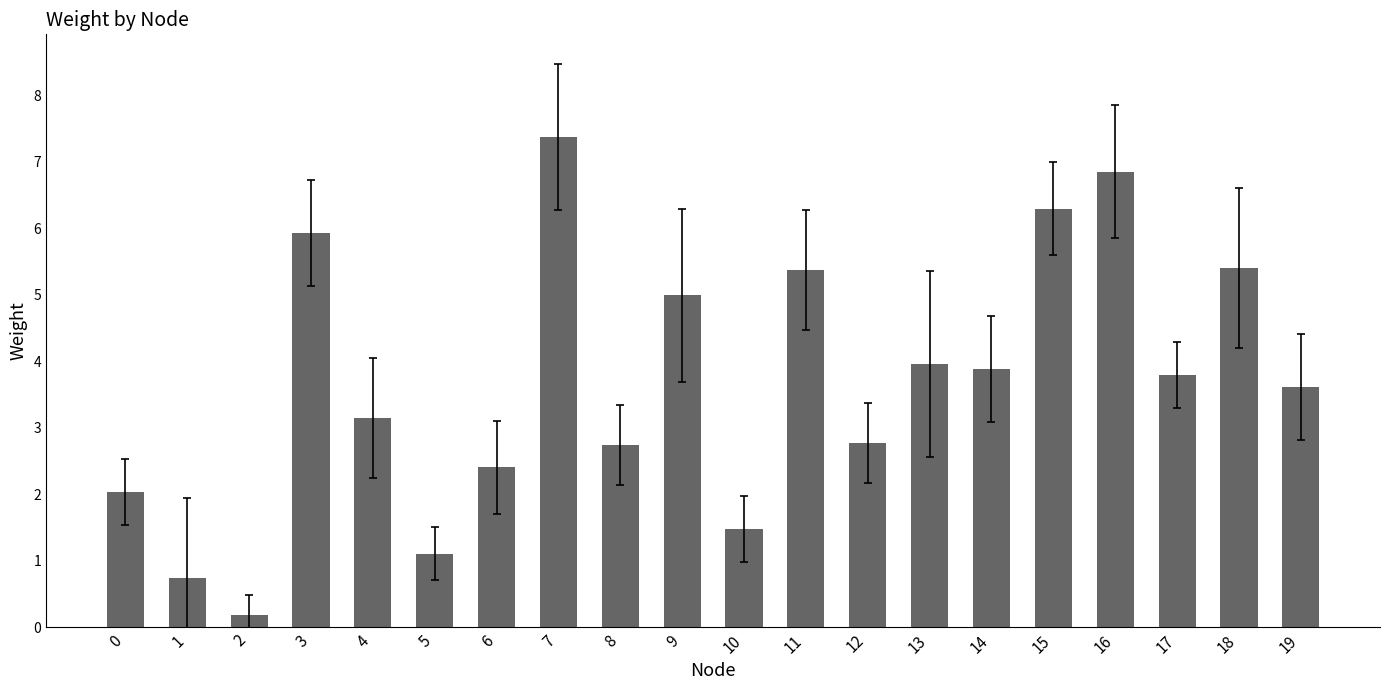

The value at 3 is 5.9. True or false?

True